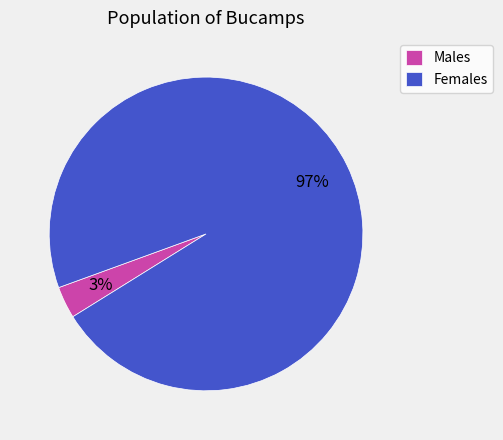

What percentage is the Females slice, to the nearest percent?

97%